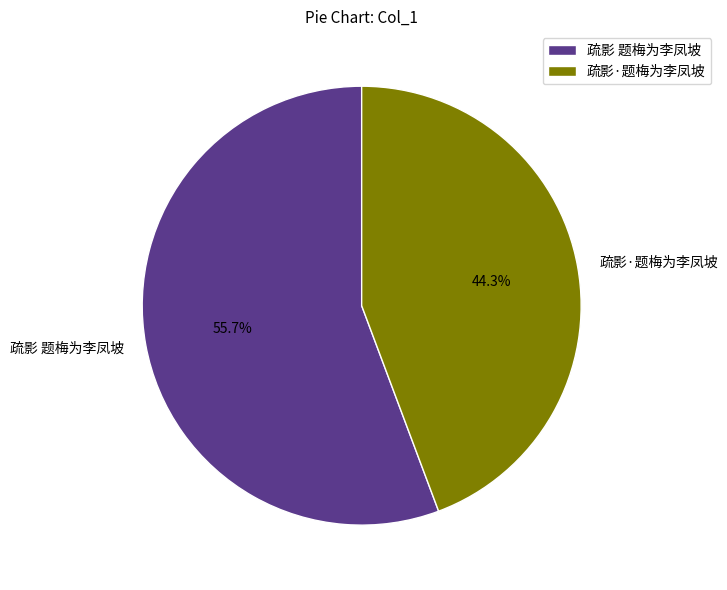

What percentage is NOT represented by 疏影 题梅为李凤坡?

44.3%